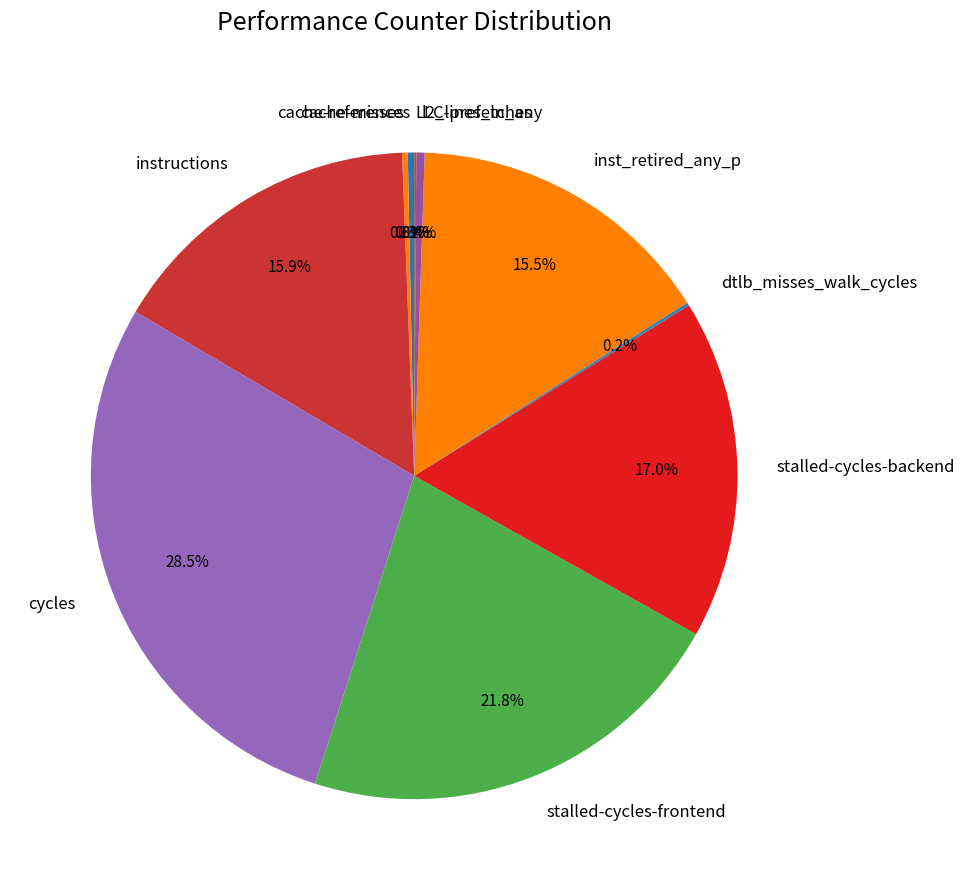

Is instructions the majority of the pie?

No